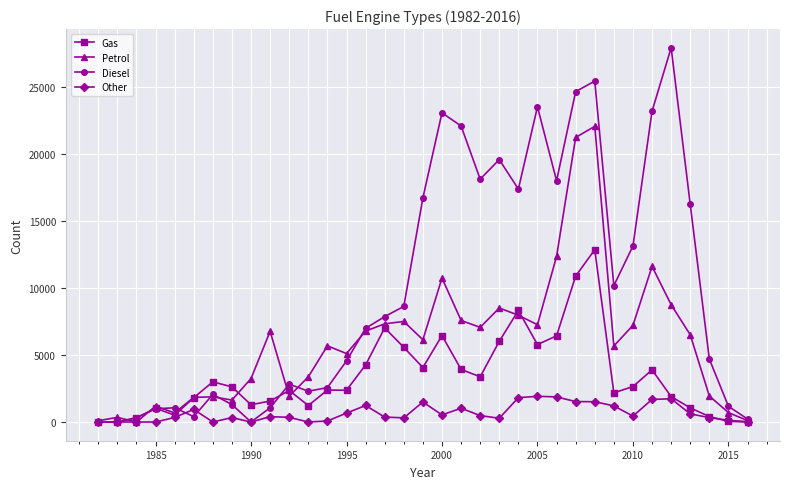

Rank the series by their maximum value, from highest to lowest.

Diesel, Petrol, Gas, Other